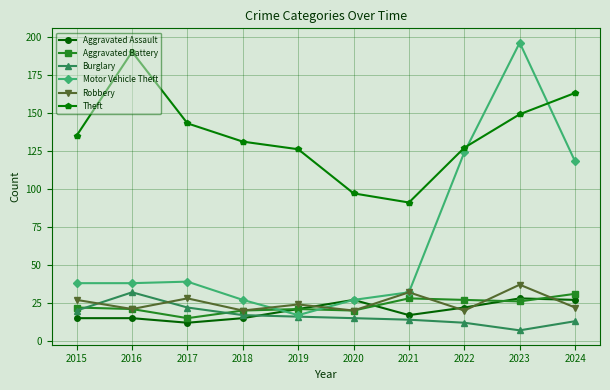

What are all the series names shown in the legend?

Aggravated Assault, Aggravated Battery, Burglary, Motor Vehicle Theft, Robbery, Theft